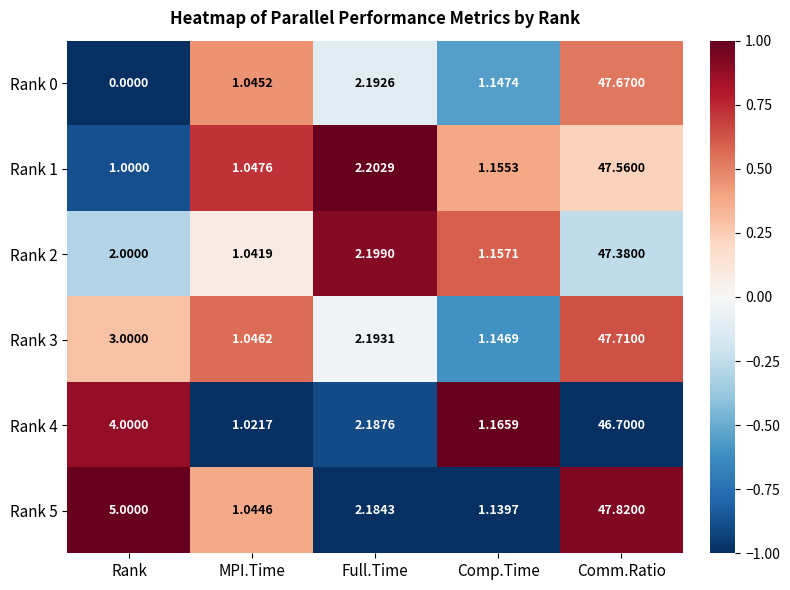

At which category is the sum across all series the highest?

Comm.Ratio